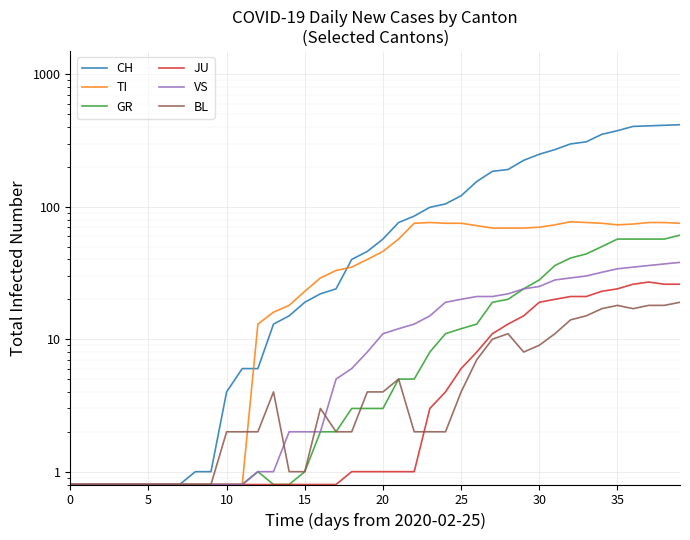

True or false: TI has a value of 15.2 at 30.

False